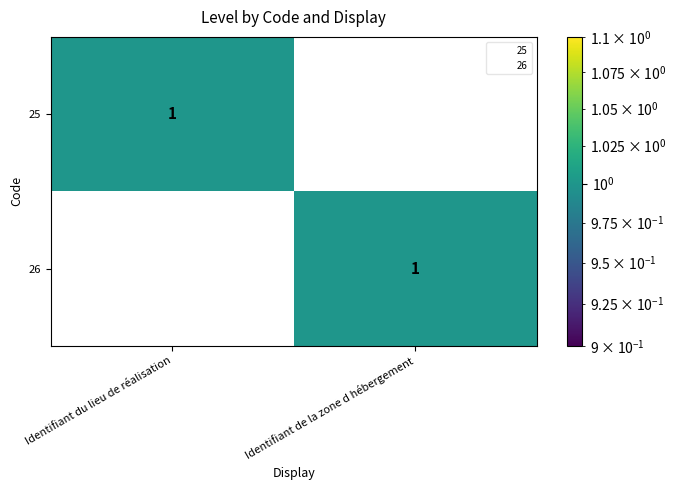

Is the value of 26 at Identifiant de la zone d hébergement greater than the value of 25 at Identifiant de la zone d hébergement?

Yes